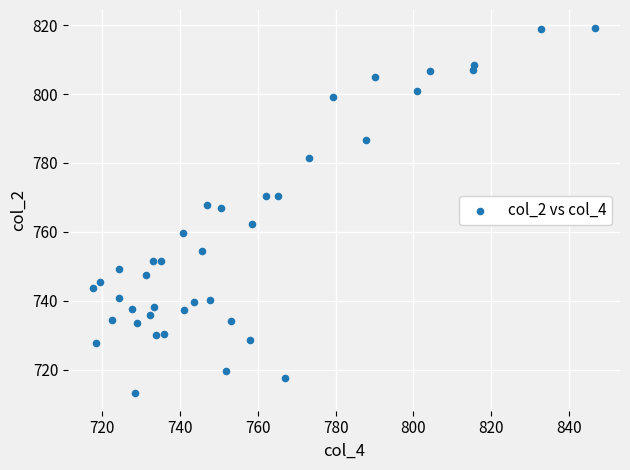

What is the range of X values (max minus min)?

128.9